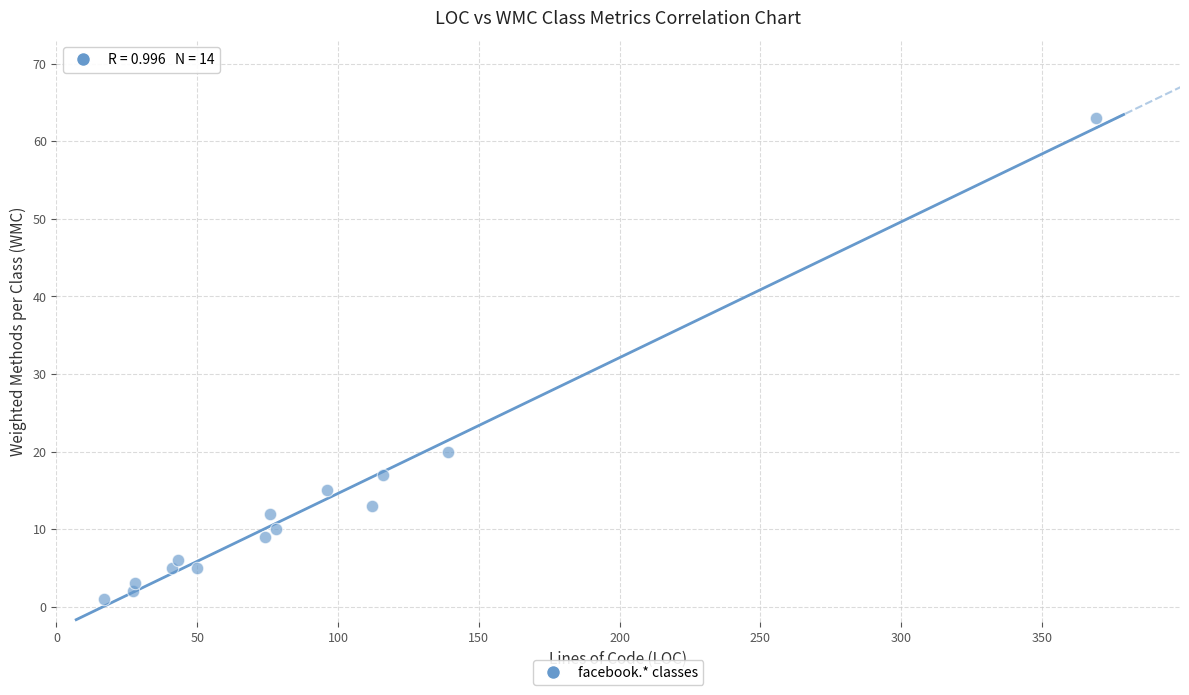

What is the range of Y values (max minus min)?

62